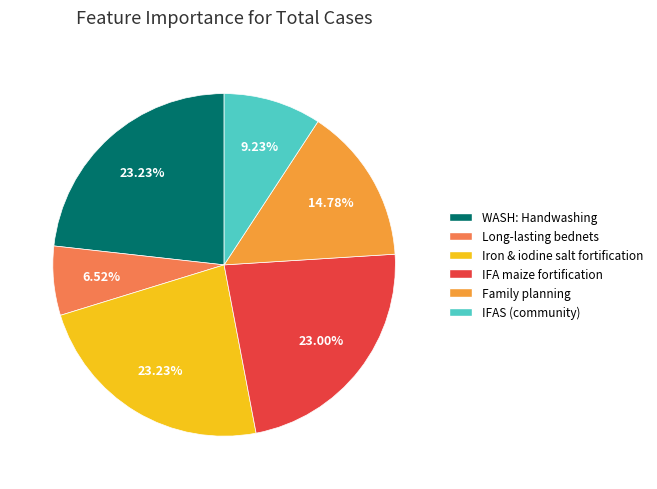

To the nearest percent, what is the average slice percentage?

17%